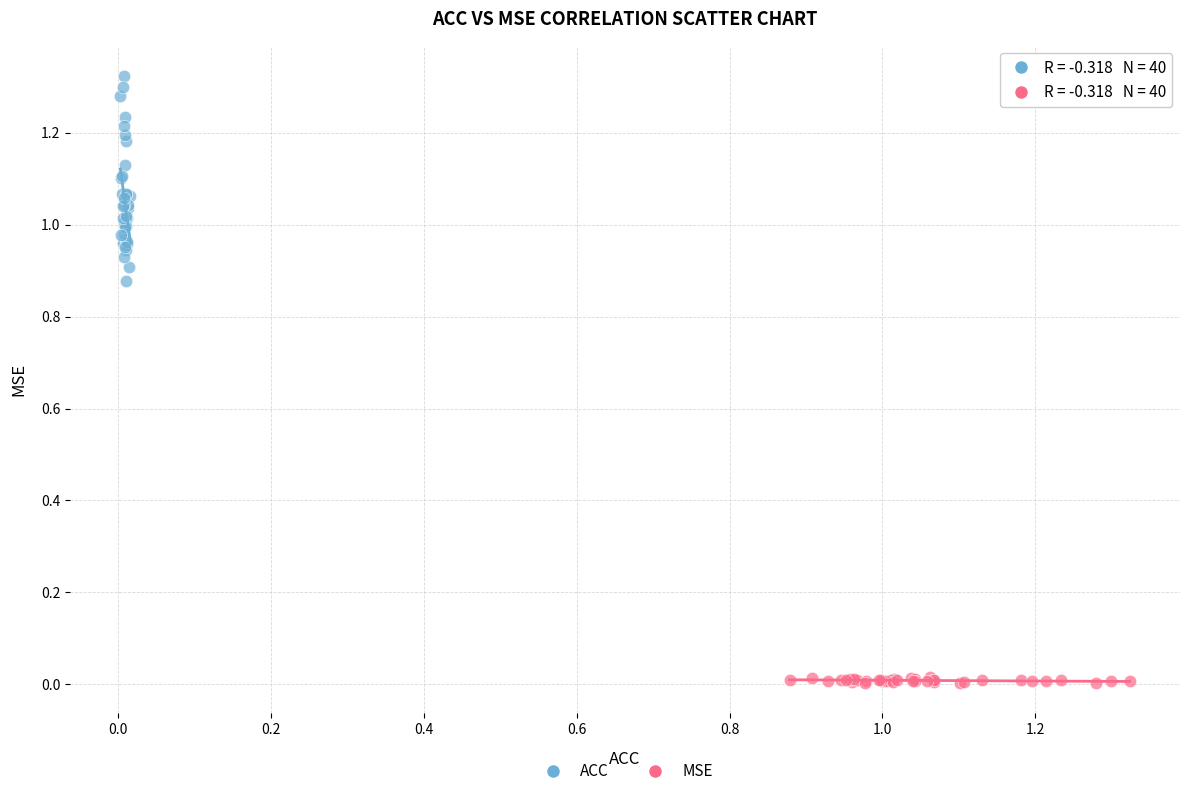

What are all the series names shown in the legend?

ACC, MSE